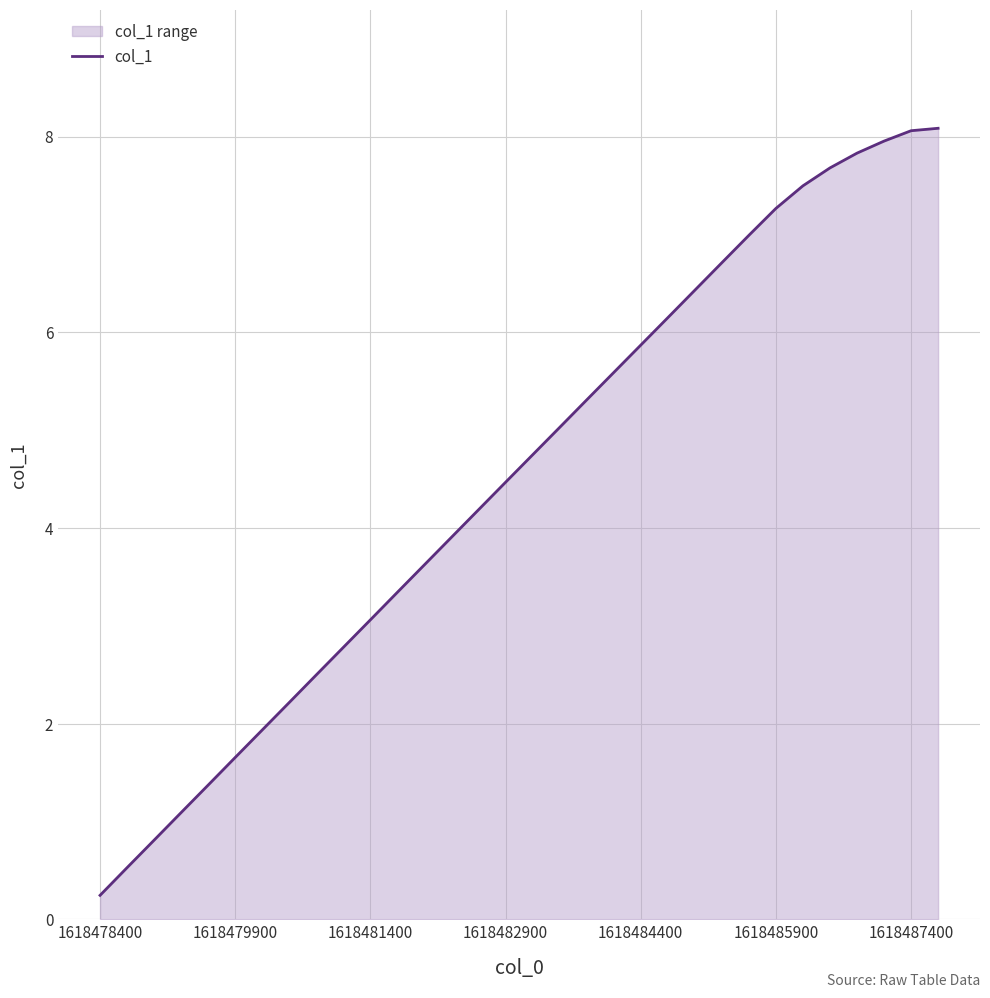

Which category has the lowest value across all series?

1618478400